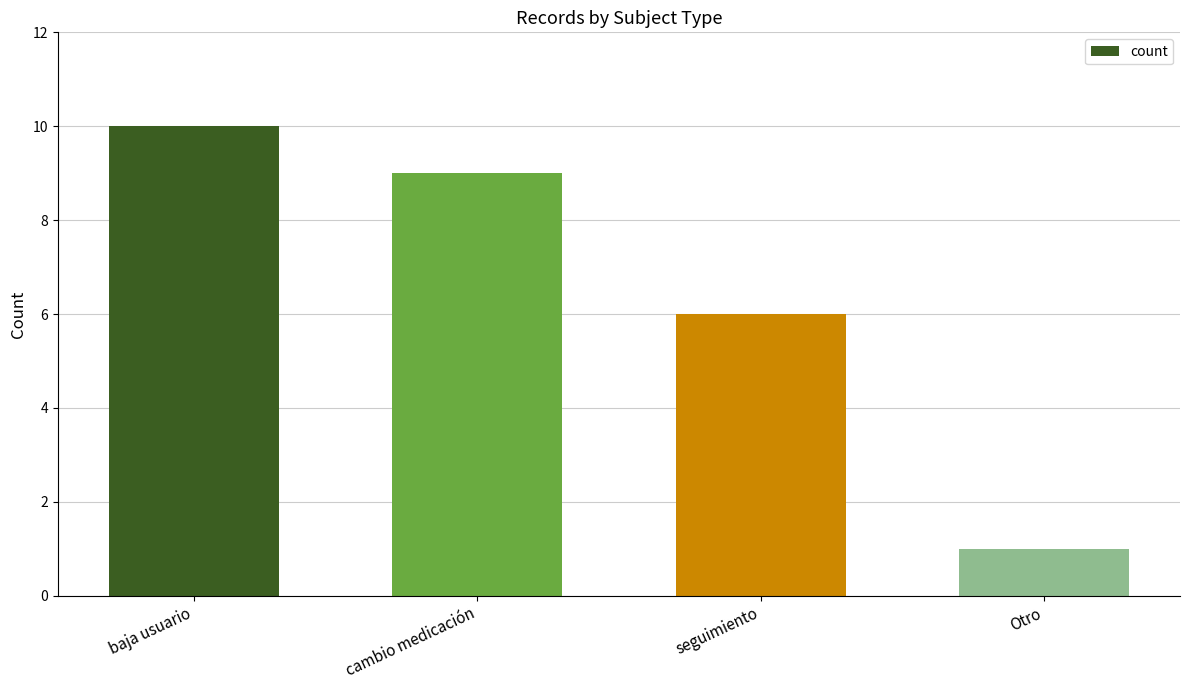

Reading left to right, what are all the values shown in this chart?

10	9	6	1